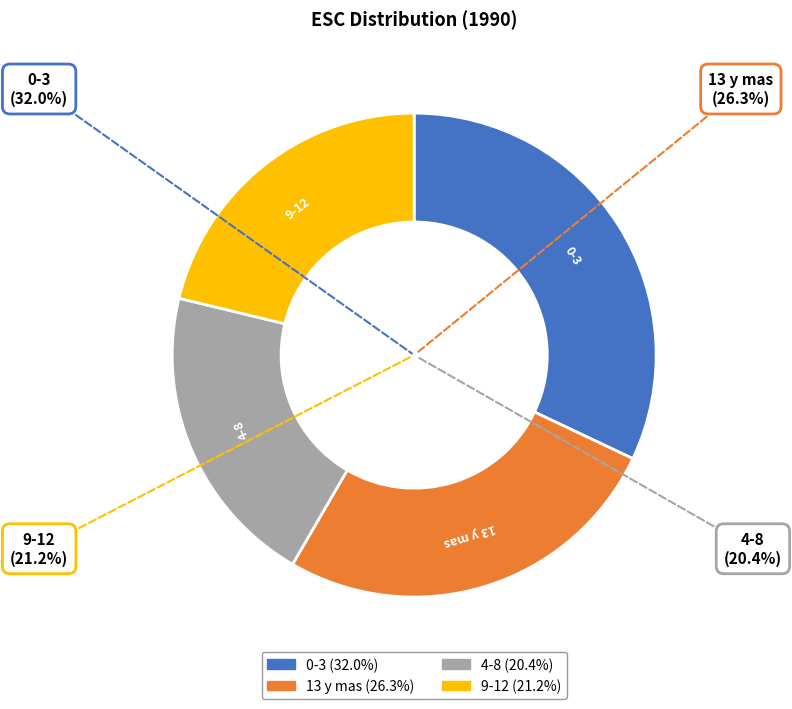

Combined, do 9-12 and 0-3 account for over 50%?

Yes